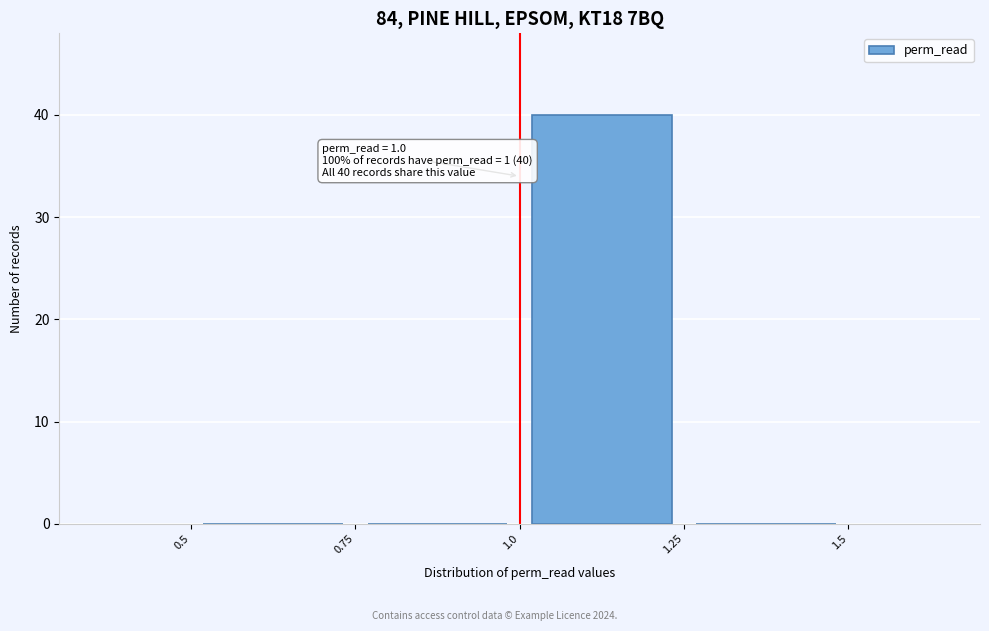

Over which range of the x-axis is the bar tallest?

1.0 to 1.25